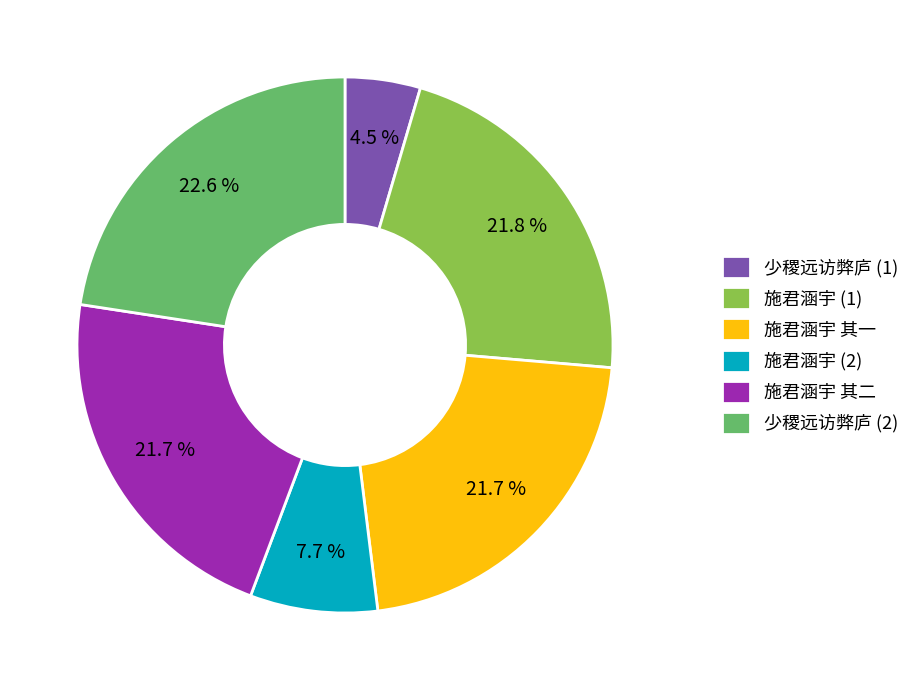

Combined, do 施君涵宇 (2) and 施君涵宇 (1) account for over 50%?

No